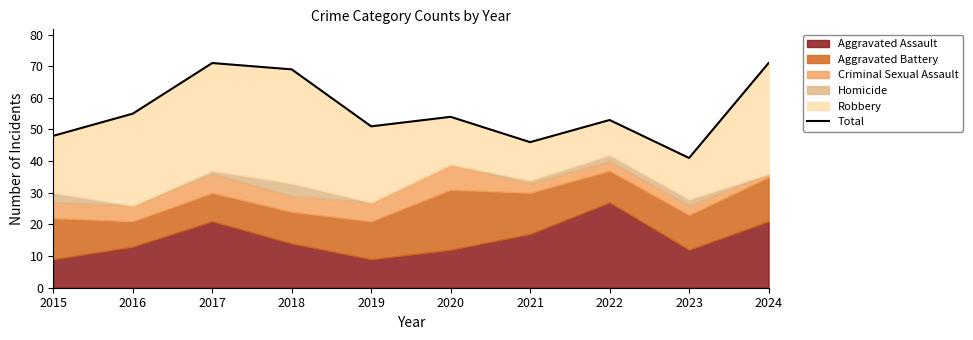

True or false: the data shows 19 at 2021.

False